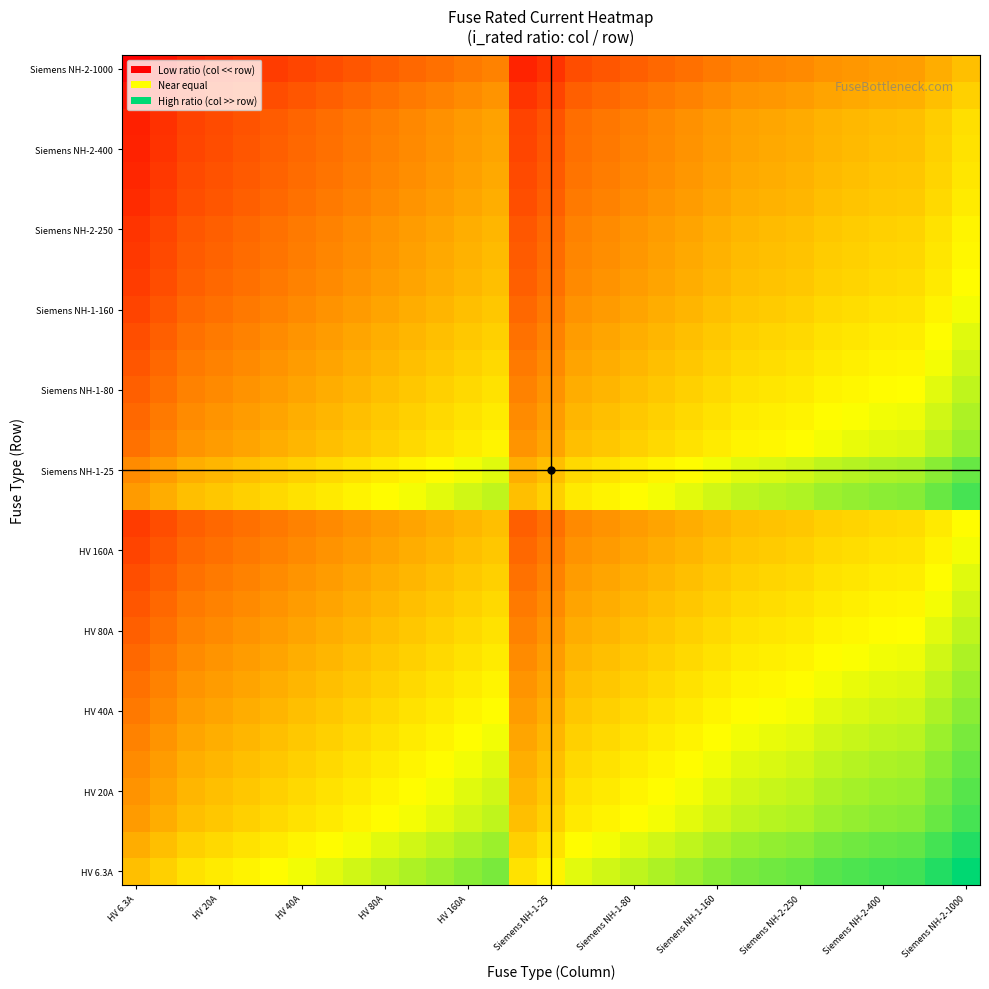

How many categories are shown in the chart?

31